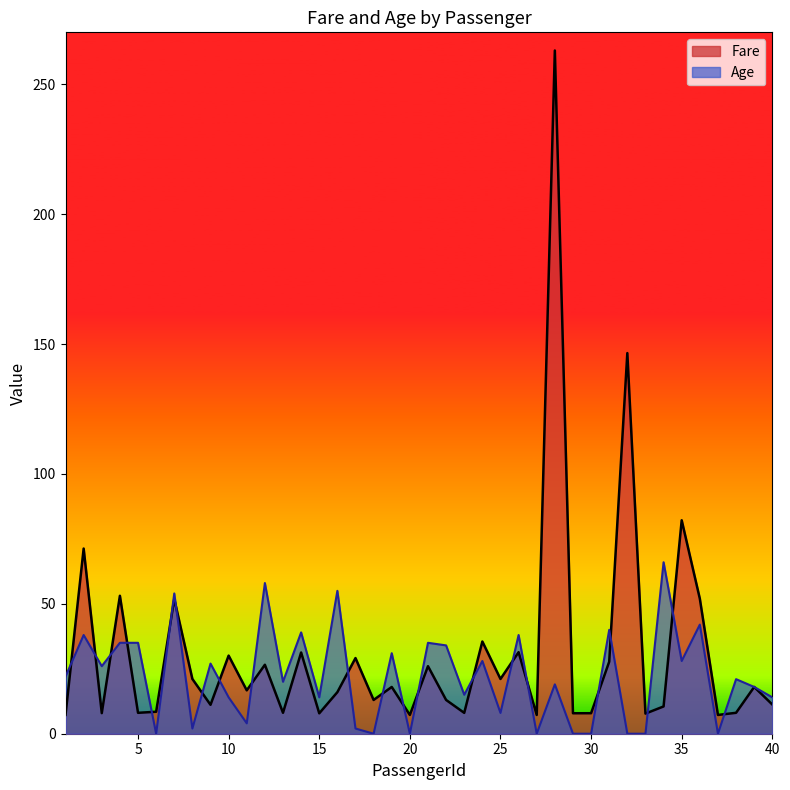

At which label is Fare closest to 135?

32